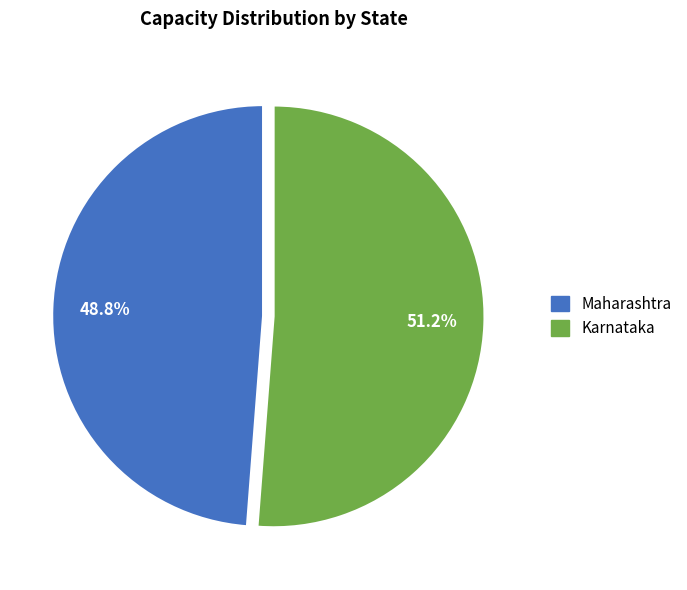

Does Maharashtra account for over 50% of the chart?

No